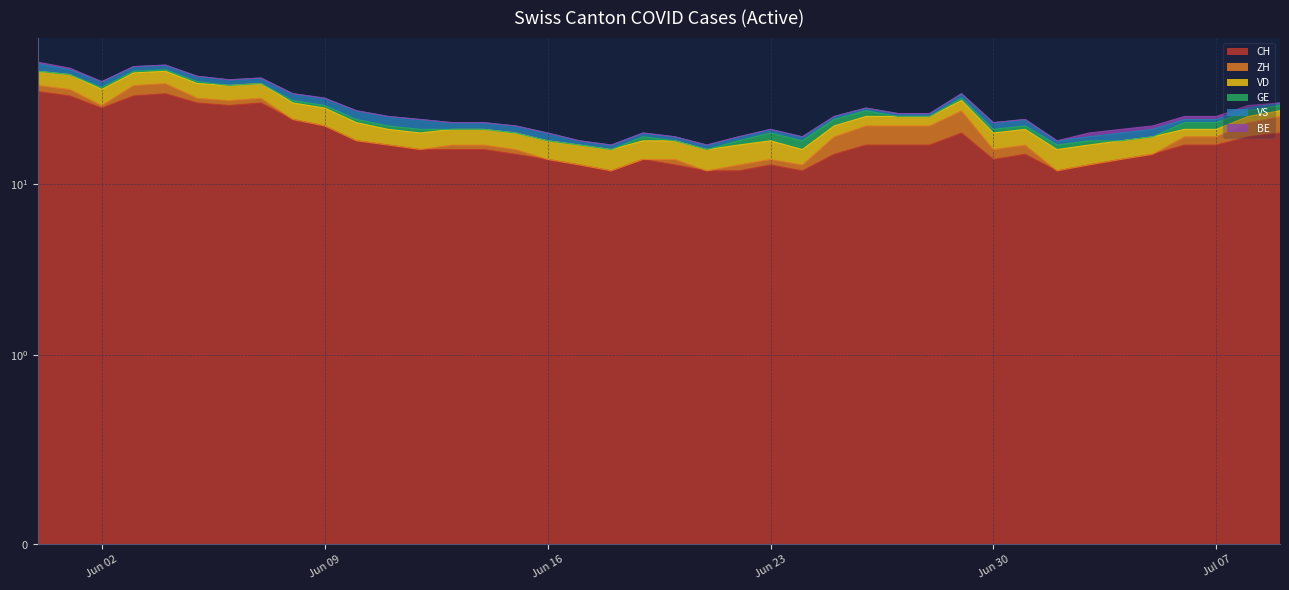

Rank the series at 2020-07-09 from lowest to highest value.

BE, VS, VD, GE, ZH, CH